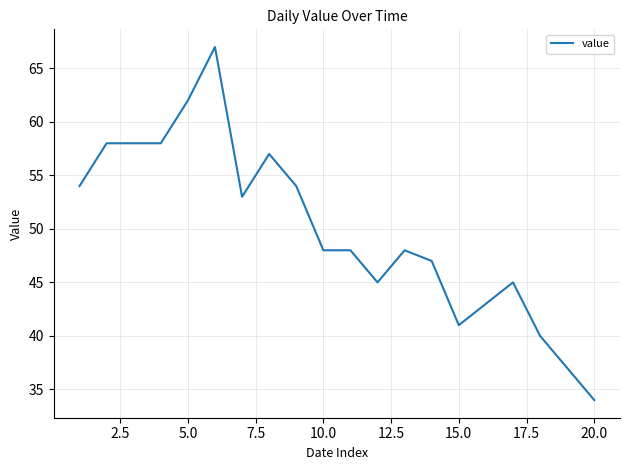

What is the greatest value displayed?

67